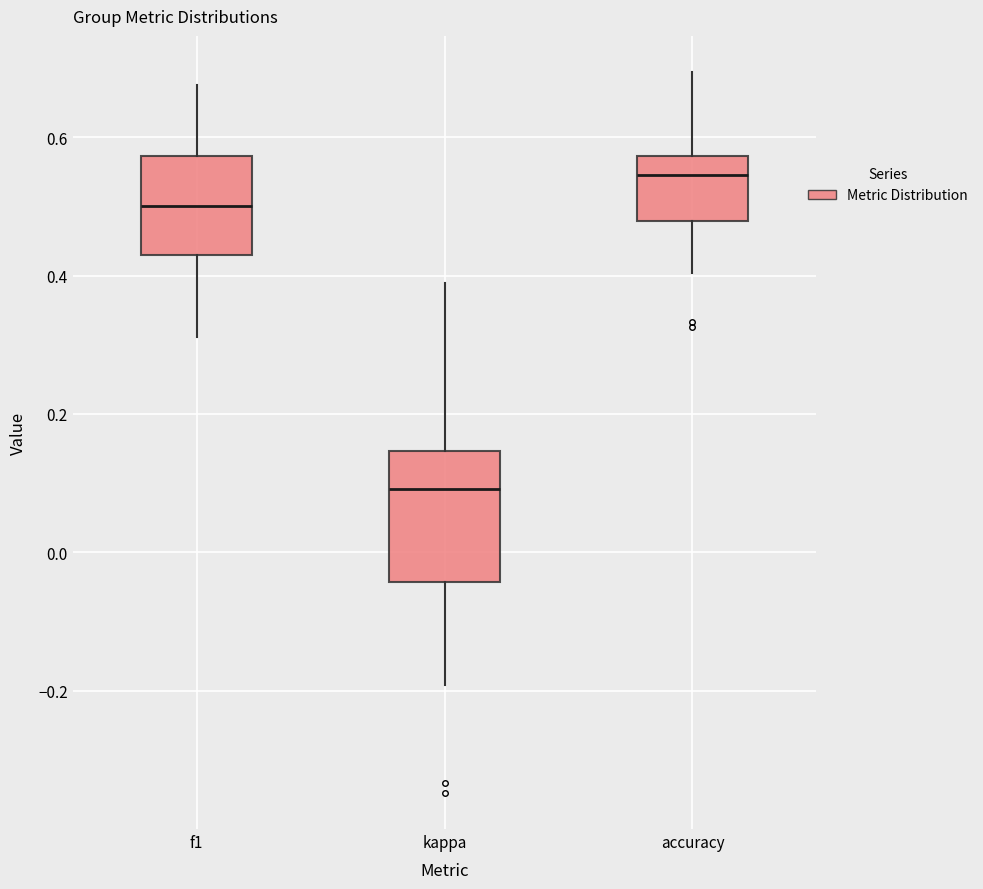

Reading left to right, read every box against the y-axis: the position of its median line, the range the box covers, and the ends of its whiskers. The values are not printed on the chart, so give them approximately, as read against the axis.

f1: median 0.50, box 0.42 to 0.58, whiskers 0.32 to 0.68
kappa: median 0.10, box -0.04 to 0.14, whiskers -0.20 to 0.38
accuracy: median 0.54, box 0.48 to 0.58, whiskers 0.40 to 0.70